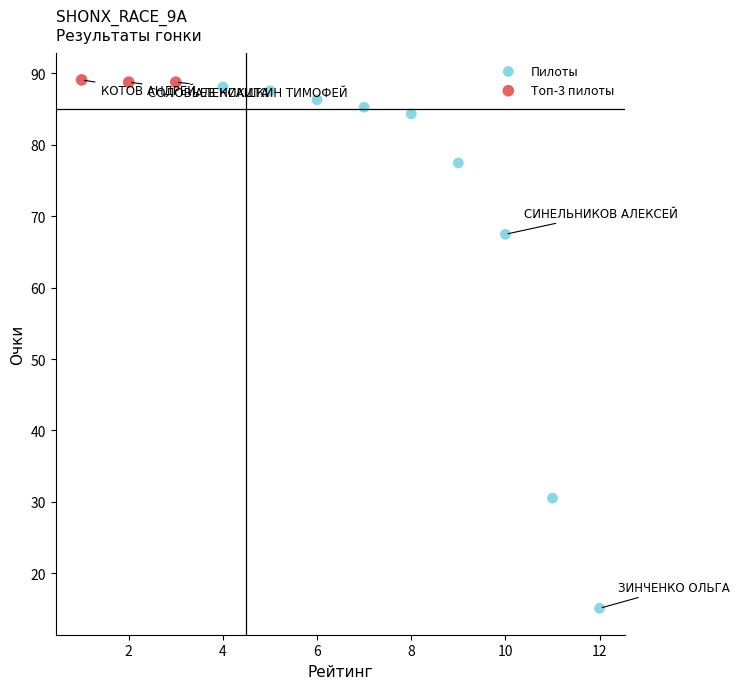

Which series has the widest spread of Y values?

Пилоты